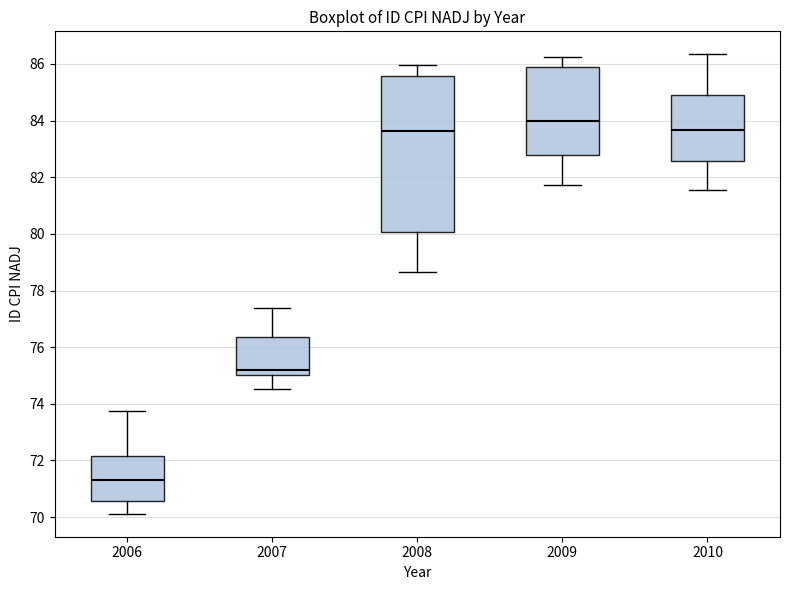

Reading left to right, read every box against the y-axis: the position of its median line, the range the box covers, and the ends of its whiskers. The values are not printed on the chart, so give them approximately, as read against the axis.

2006: median 71.4, box 70.6 to 72.2, whiskers 70.2 to 73.8
2007: median 75.2, box 75.0 to 76.4, whiskers 74.6 to 77.4
2008: median 83.6, box 80.0 to 85.6, whiskers 78.6 to 86.0
2009: median 84.0, box 82.8 to 85.8, whiskers 81.8 to 86.2
2010: median 83.6, box 82.6 to 85.0, whiskers 81.6 to 86.4